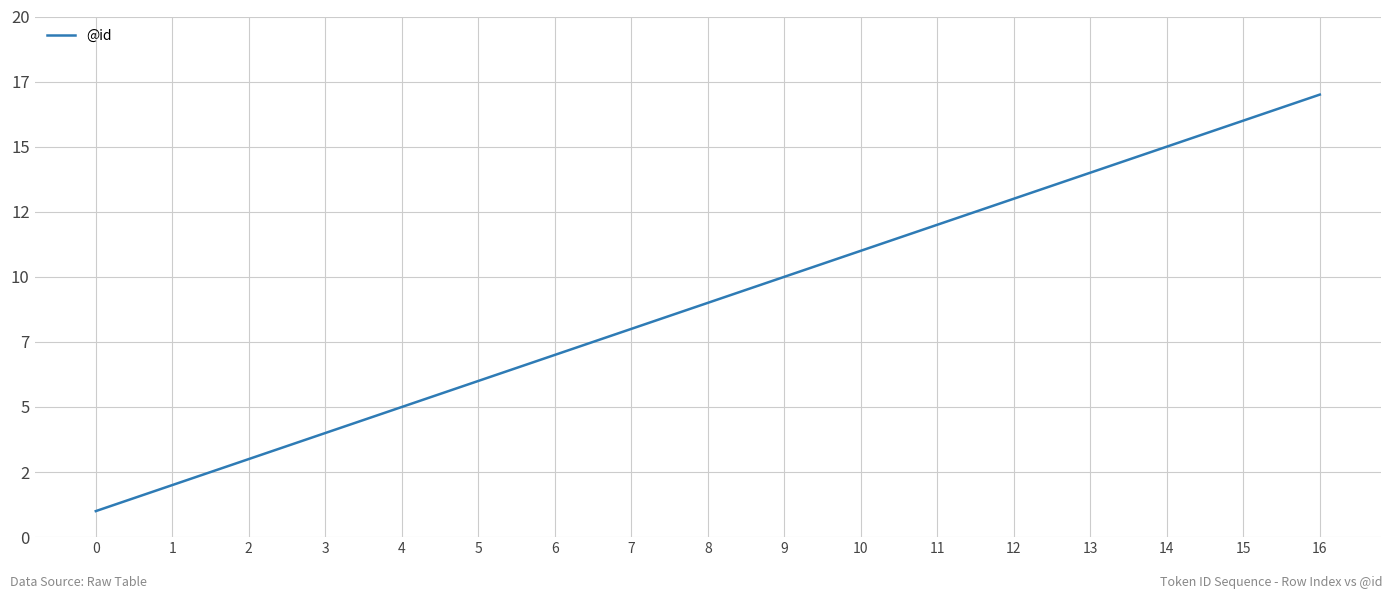

Reading right to left, list all the values displayed in this chart.

17	16	15	14	13	12	11	10	9	8	7	6	5	4	3	2	1